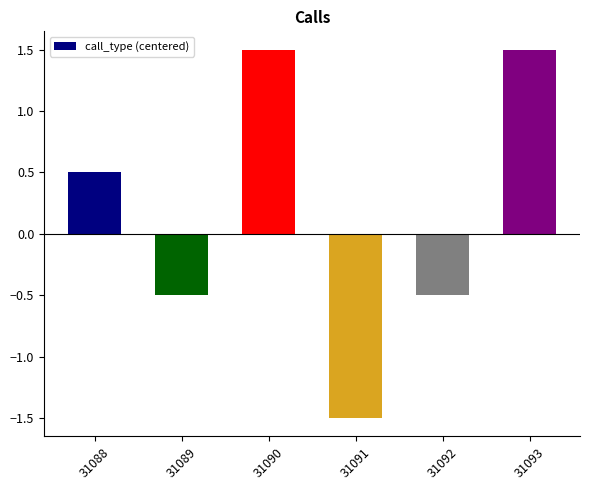

Reading left to right, list all the values displayed in this chart.

31088=0.5	31089=-0.5	31090=1.5	31091=-1.5	31092=-0.5	31093=1.5